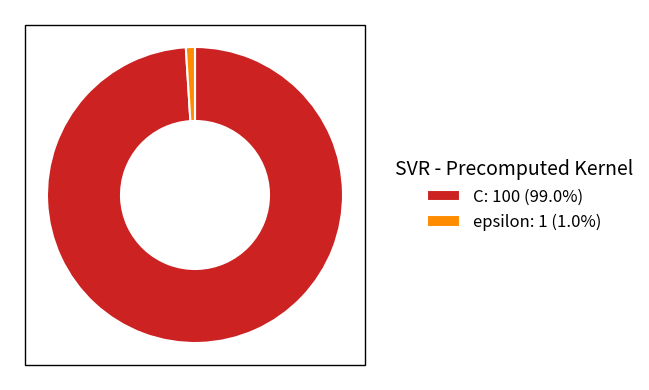

Does any single category account for the majority?

Yes